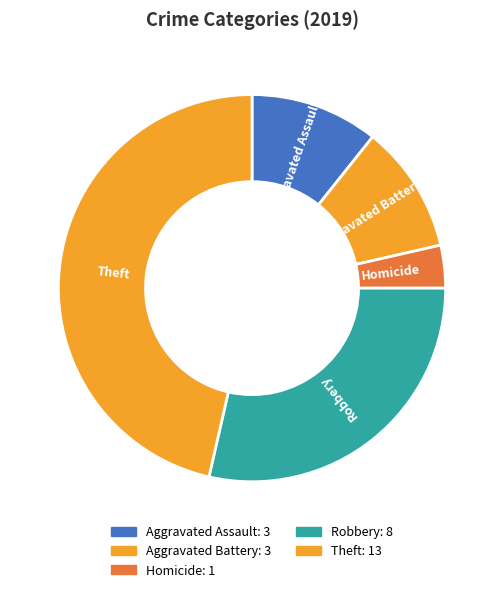

Count the number of slices in the pie.

5